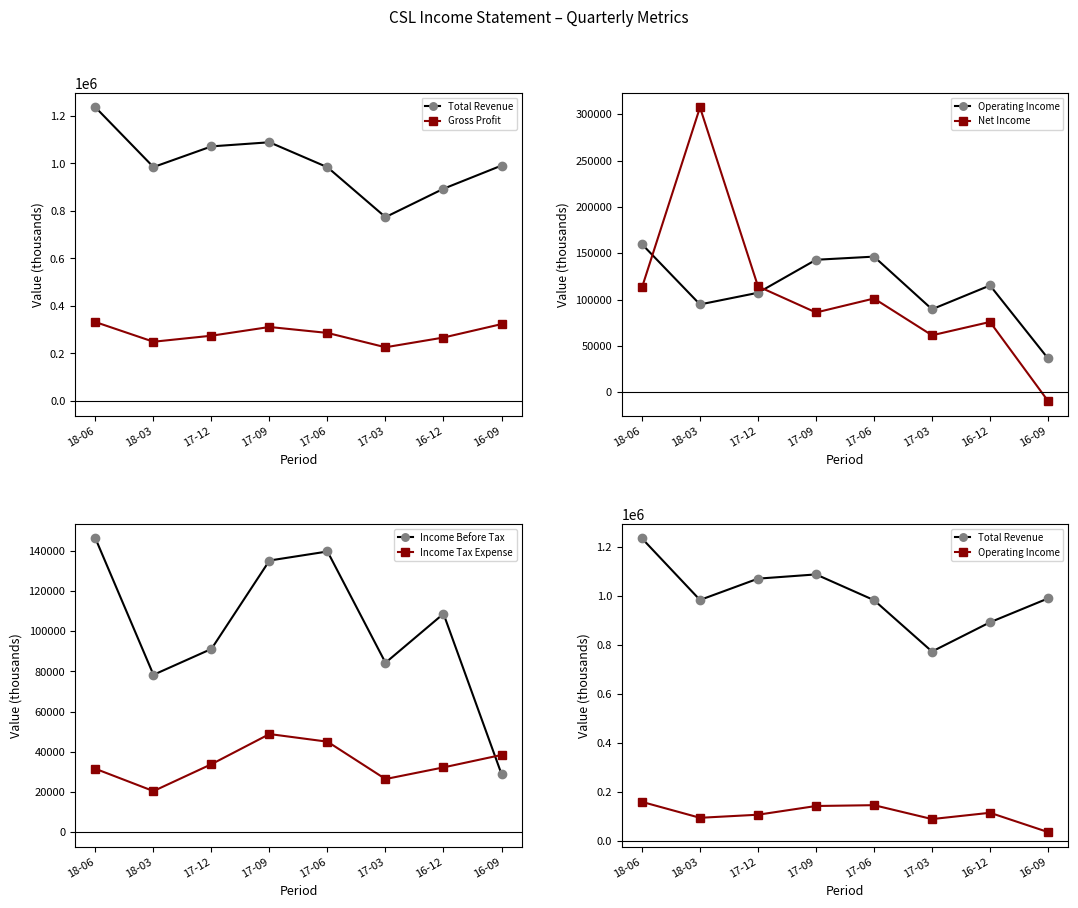

Which series changed the most between 17-12 and 16-09?

Net Income